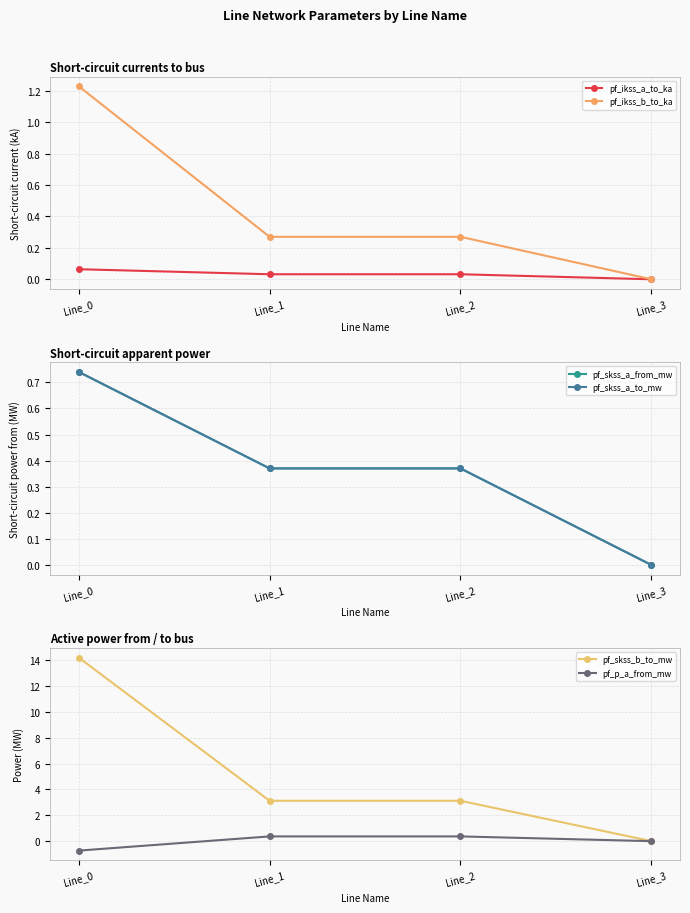

How many data points does each series have?

4